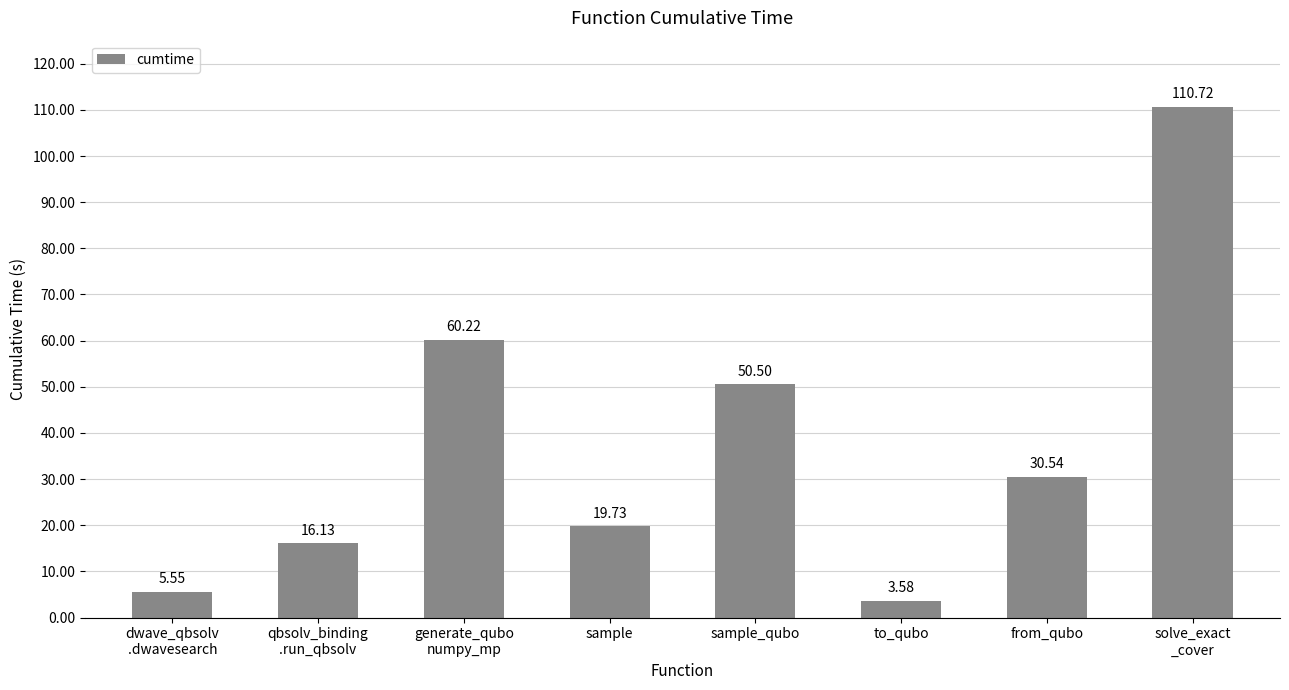

What is the approximate value at generate_qubo
numpy_mp?

60.2